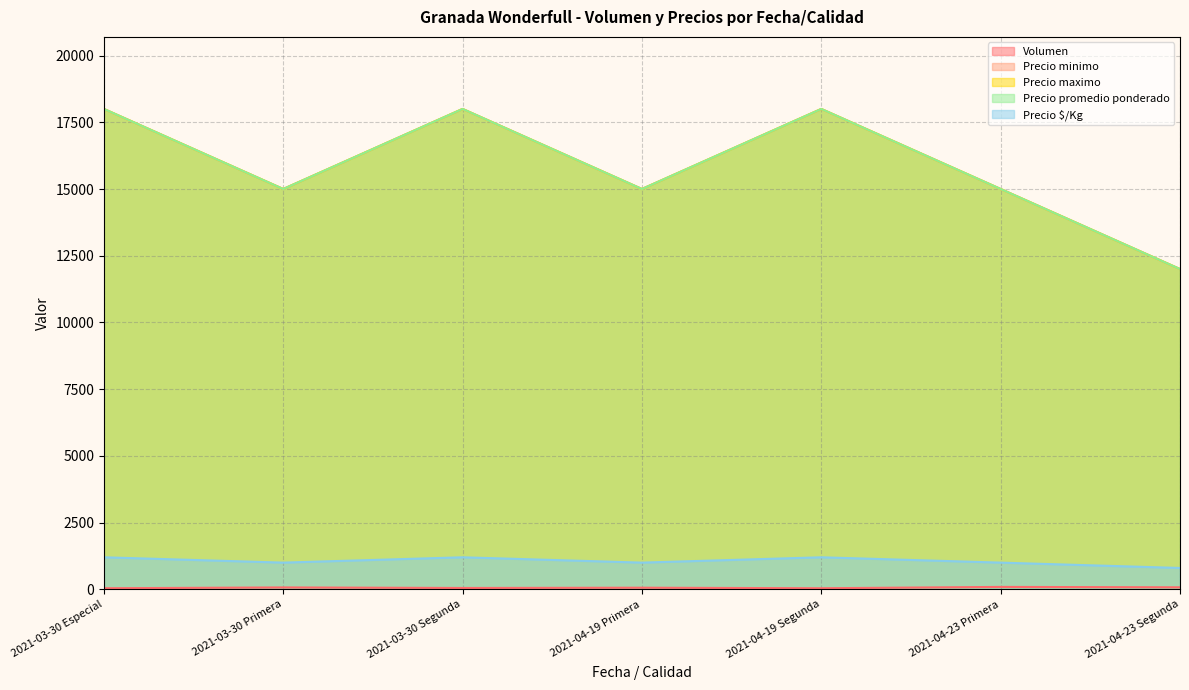

What position from the left is 2021-04-19 Segunda?

5